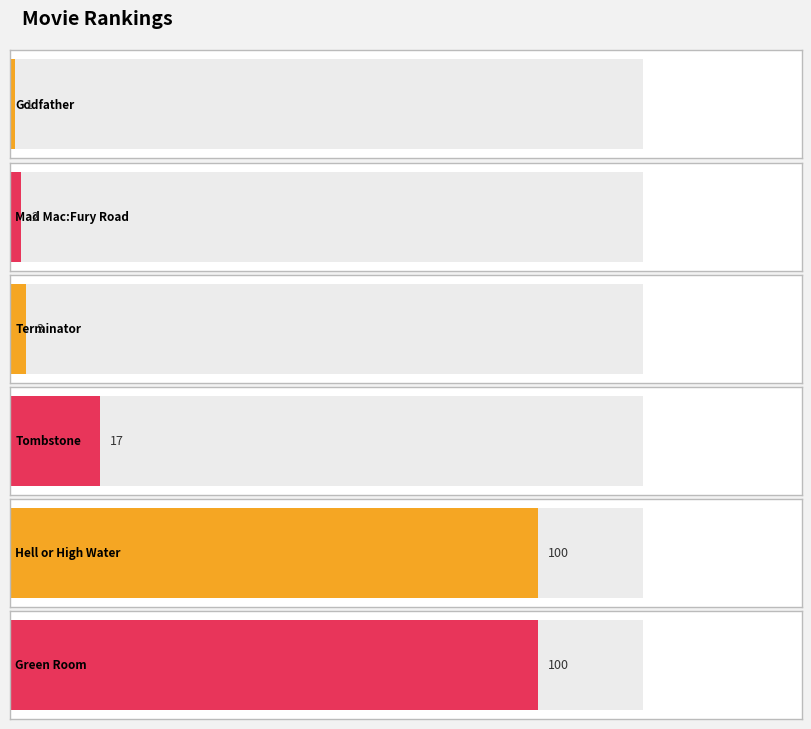

True or false: the data shows 0 at Godfather.

False